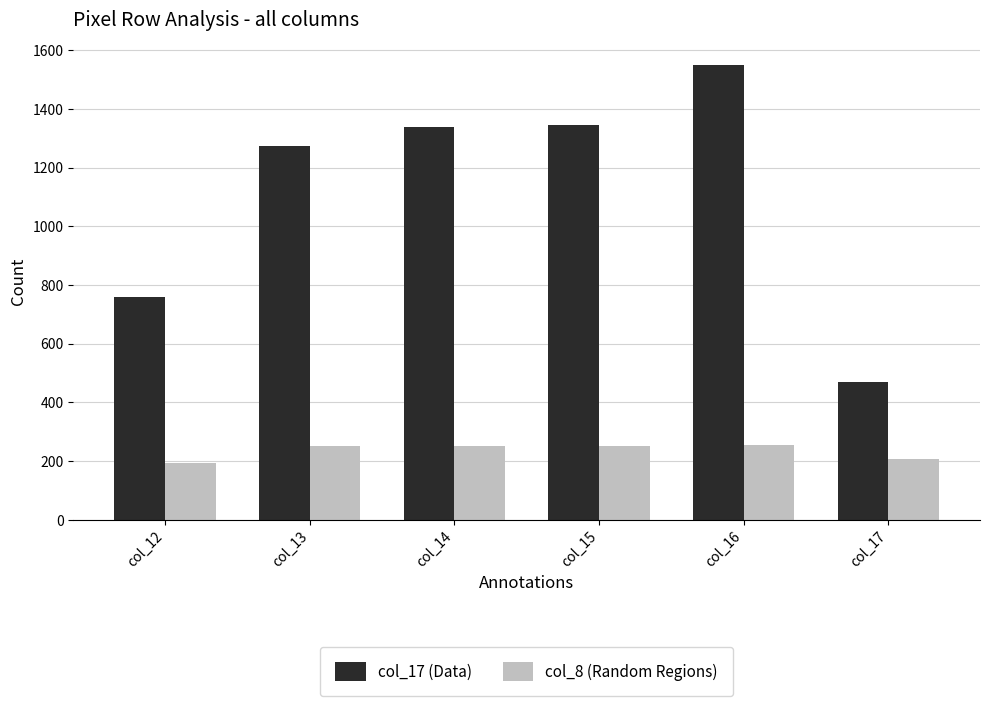

What are all the series names shown in the legend?

col_17 (Data), col_8 (Random Regions)